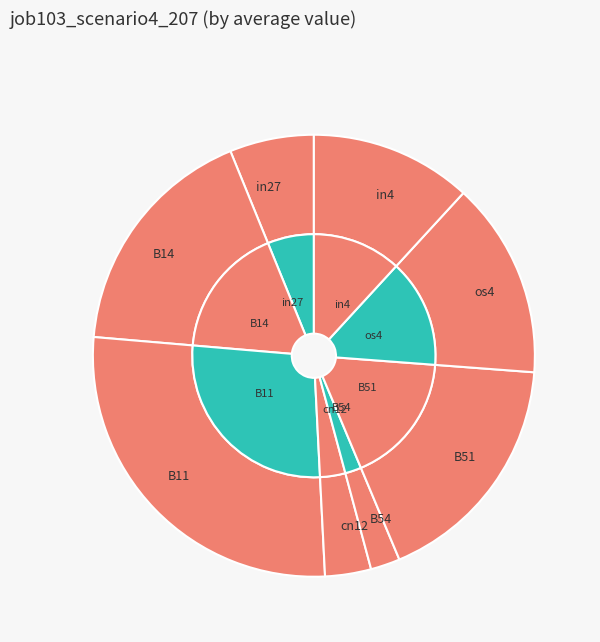

Which has a higher value, os4 or B51?

B51